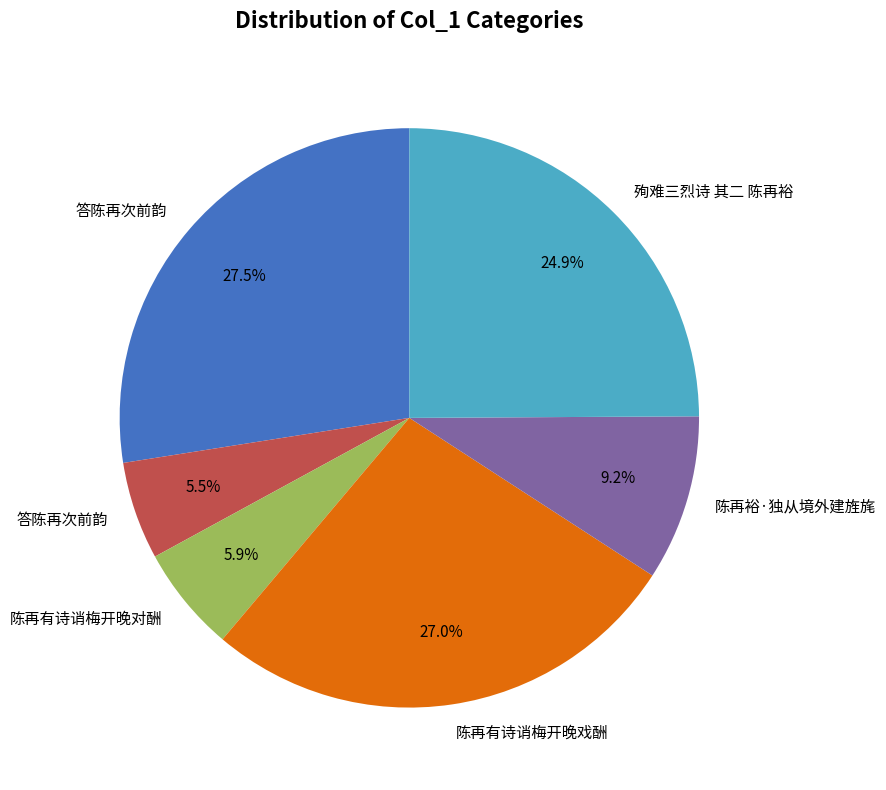

Is there a majority slice in this chart?

No